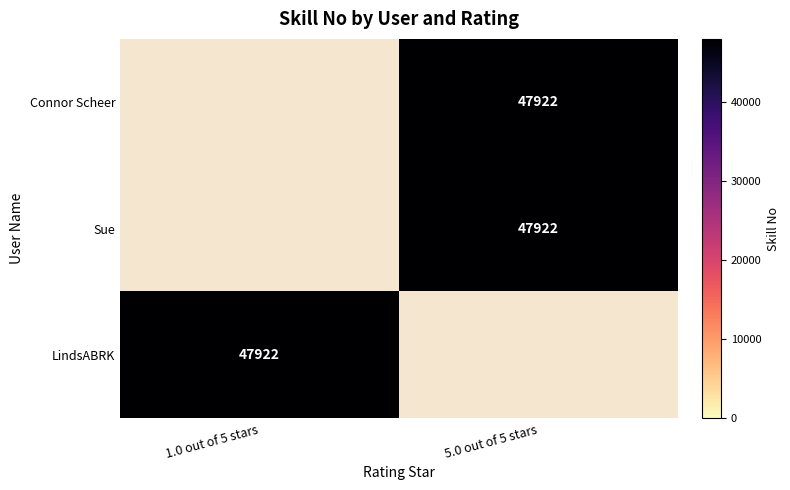

True or false: LindsABRK has a value of 20825.7 at 1.0 out of 5 stars.

False